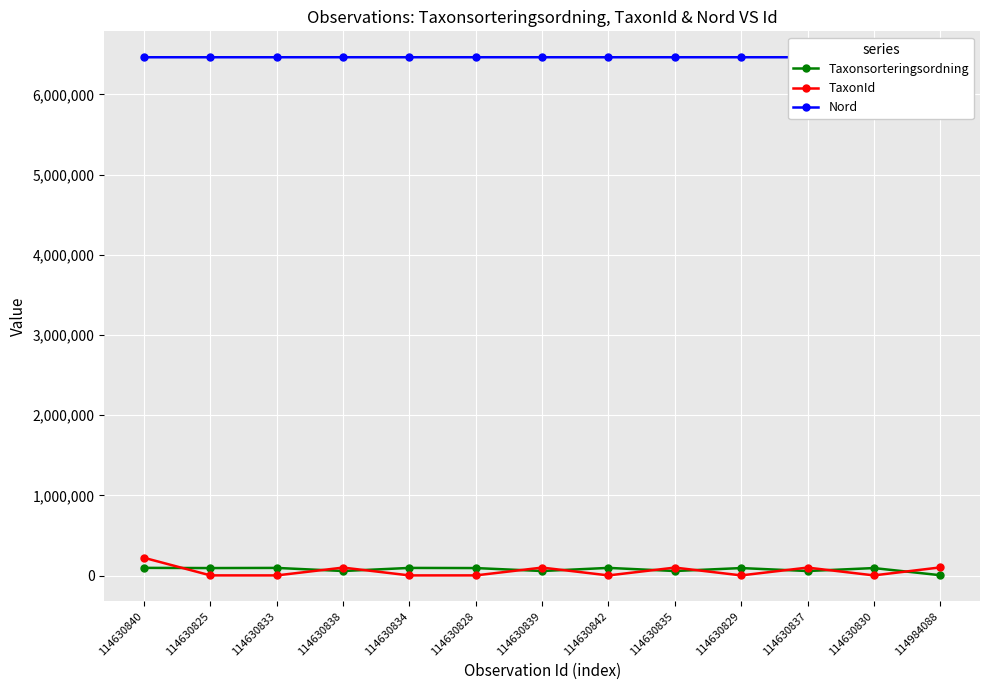

What is the value of the TaxonId point at the 9th from the left?

100049